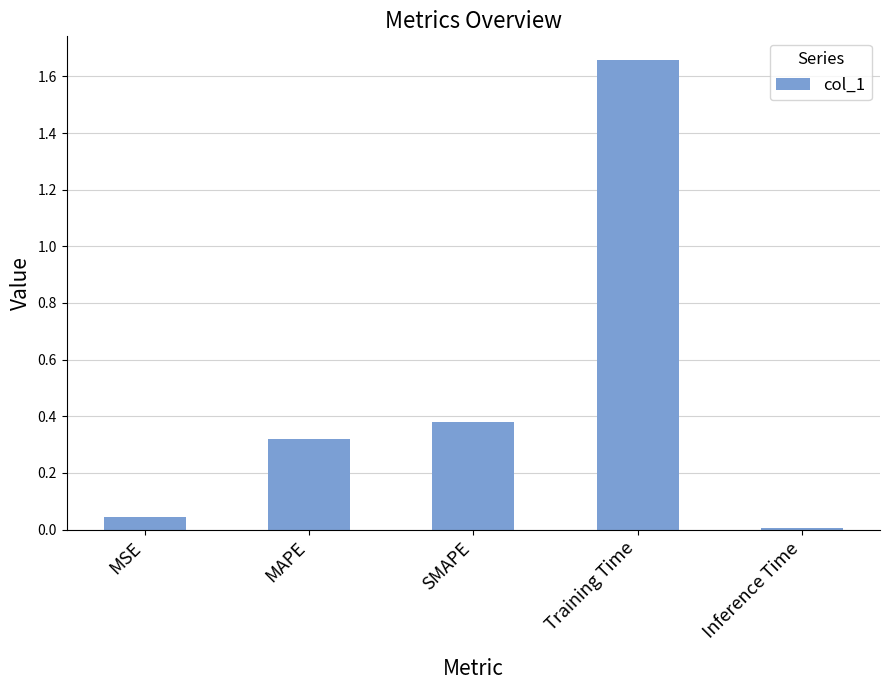

What is the change in value from SMAPE to Training Time?

+1.3